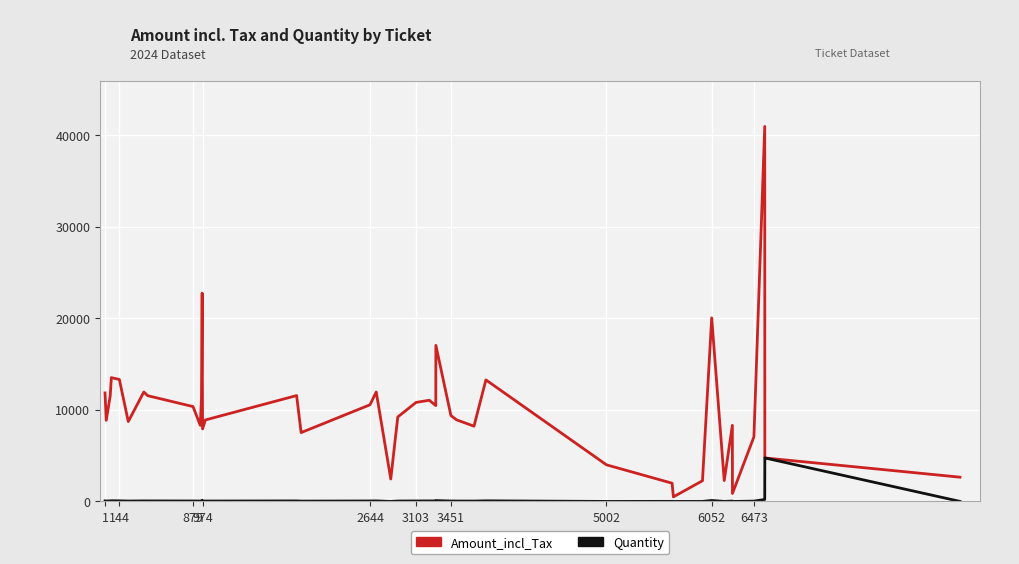

What is the maximum value shown in the chart?

40932.0